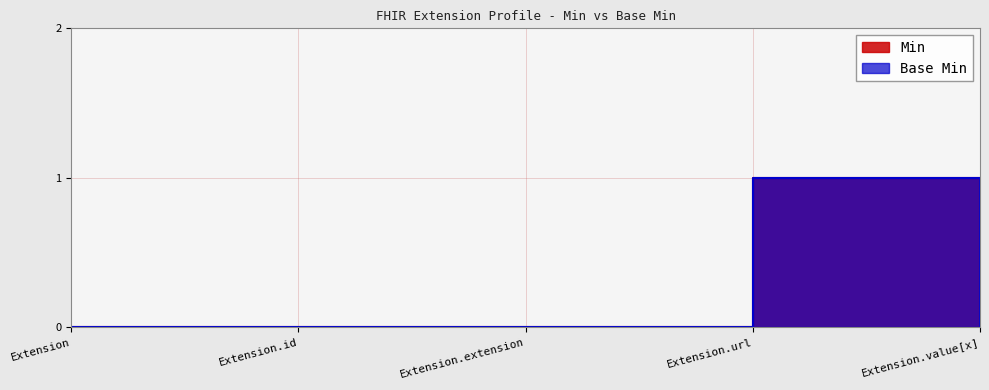

Between Extension.id and Extension.extension, which series saw the biggest shift?

Min